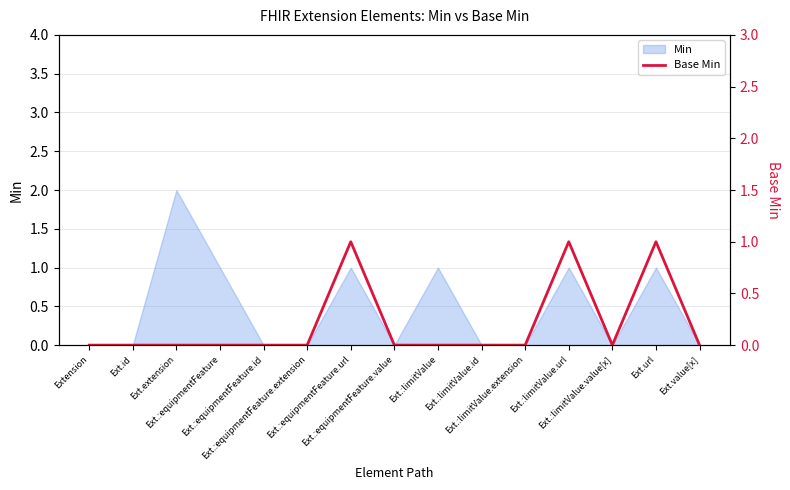

Between Ext.:equipmentFeature.id and Extension, which is larger?

Ext.:equipmentFeature.id